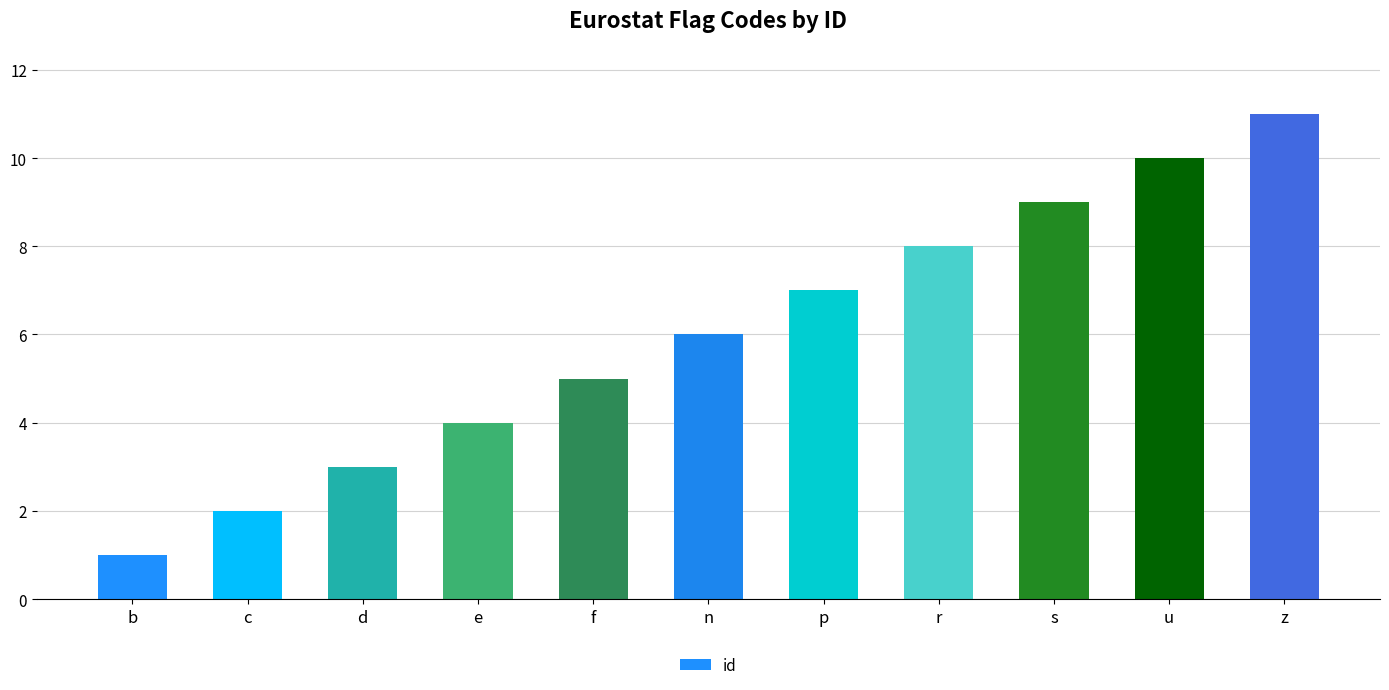

Read the value at b.

1